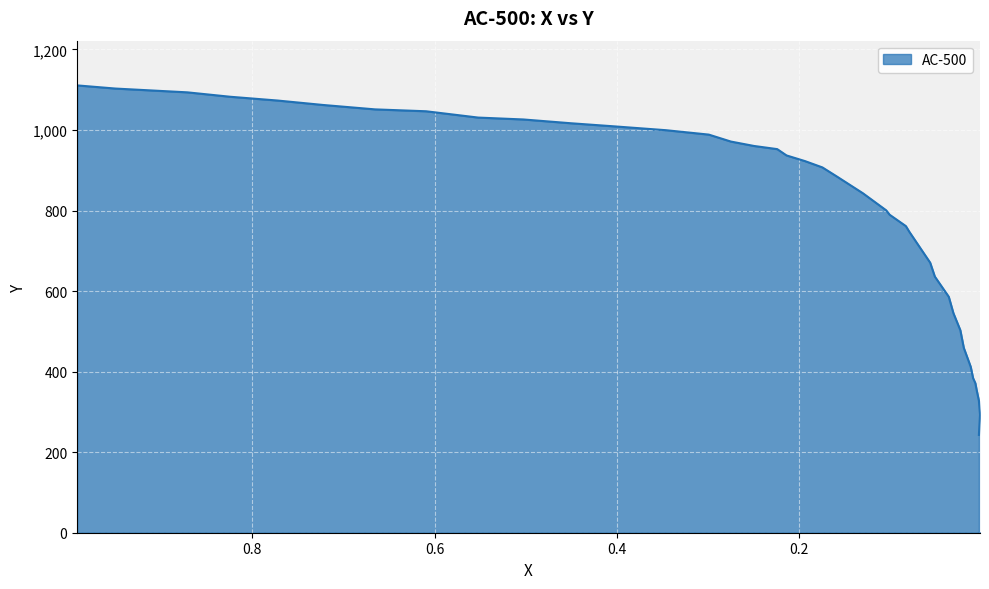

What is the difference between the maximum and minimum values?

867.9